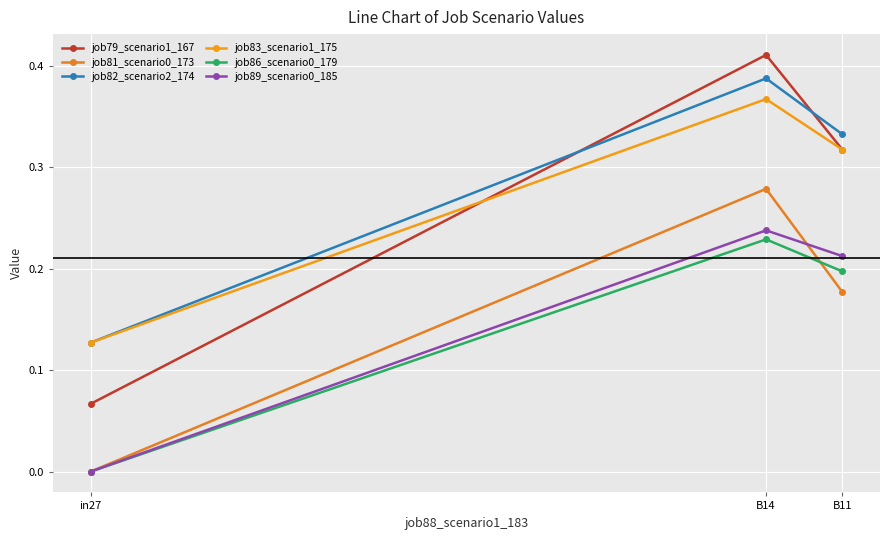

What is the difference between the maximum and second lowest values in the job79_scenario1_167 series?

0.1